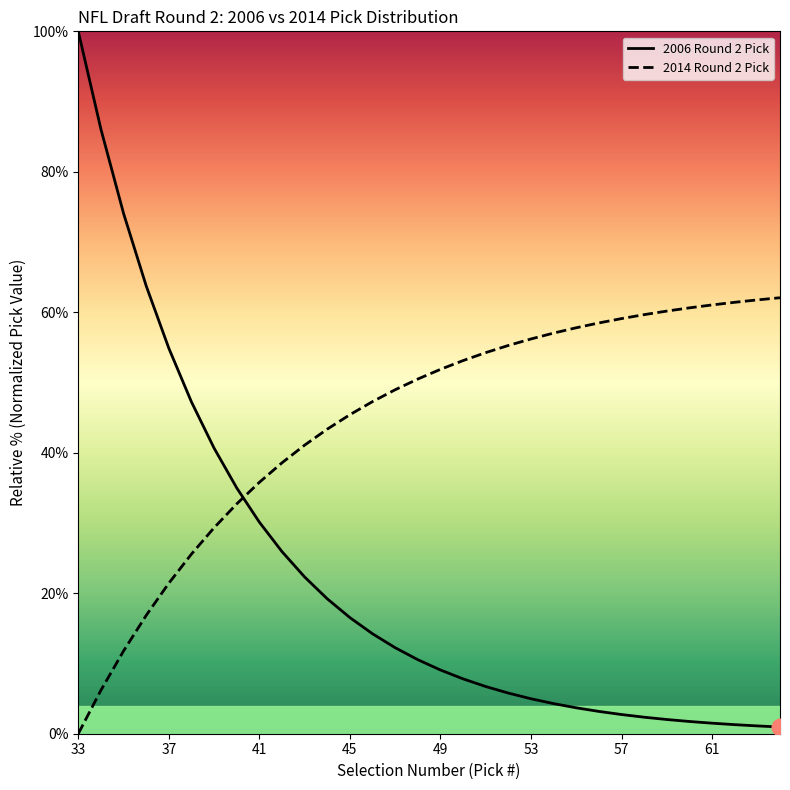

Reading left to right, what are all the values shown in this chart?

2006 Round 2 Pick: 100.0	86.1	74.1	63.8	54.9	47.2	40.7	35.0	30.1	25.9	22.3	19.2	16.5	14.2	12.2	10.5	9.1	7.8	6.7	5.8	5.0	4.3	3.7	3.2	2.7	2.4	2.0	1.7	1.5	1.3	1.1	1.0
2014 Round 2 Pick: 0.0	6.2	11.8	16.8	21.4	25.6	29.3	32.7	35.8	38.6	41.1	43.4	45.4	47.3	49.0	50.5	51.9	53.1	54.3	55.3	56.2	57.0	57.8	58.5	59.1	59.7	60.2	60.6	61.0	61.4	61.8	62.1